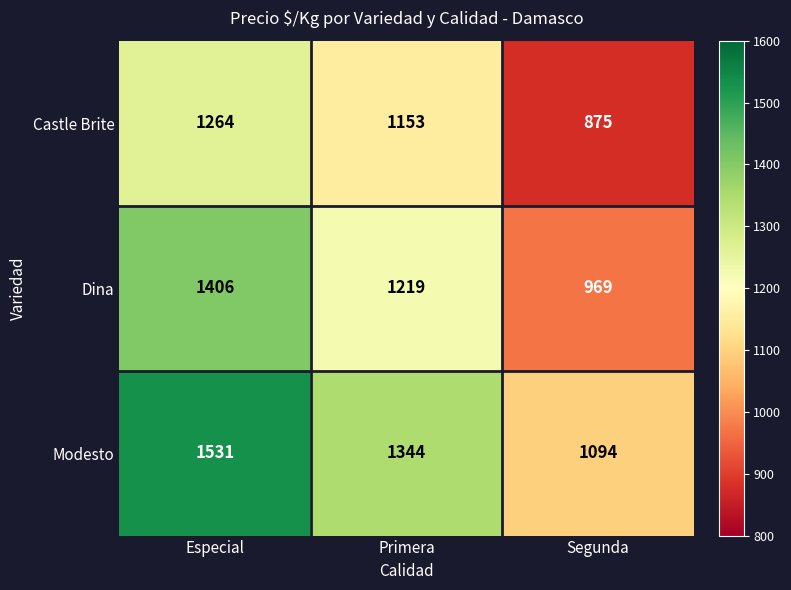

How many series are shown in this chart?

3